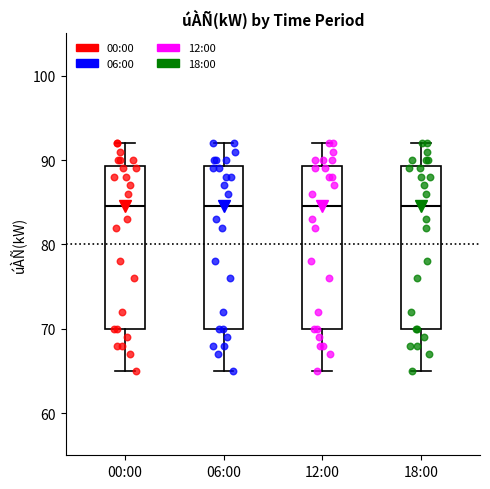

Where does the lower whisker of the box for 18:00 end on the y-axis? The values are not printed on the chart, so give them approximately, as read against the axis.

65